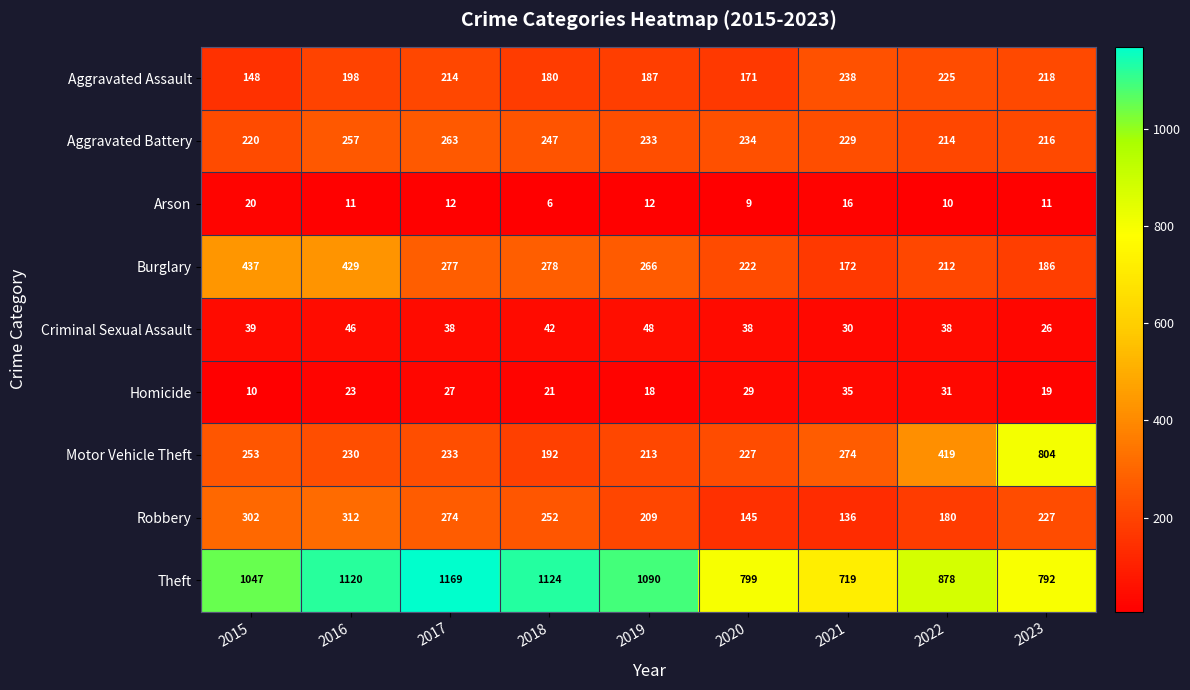

Which series has the largest total across all categories?

Theft